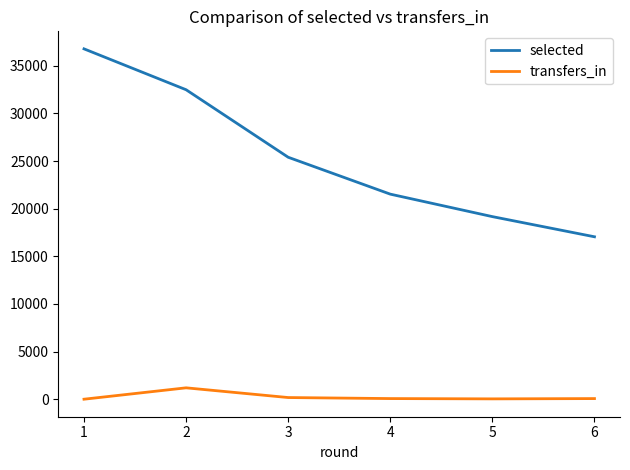

What is the difference between the maximum and minimum values in the selected series?

19727